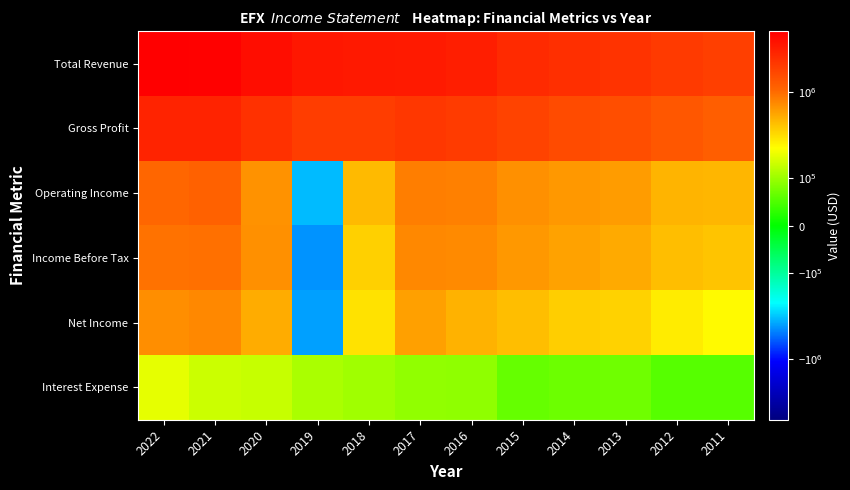

What is the maximum value shown in the chart?

5122200